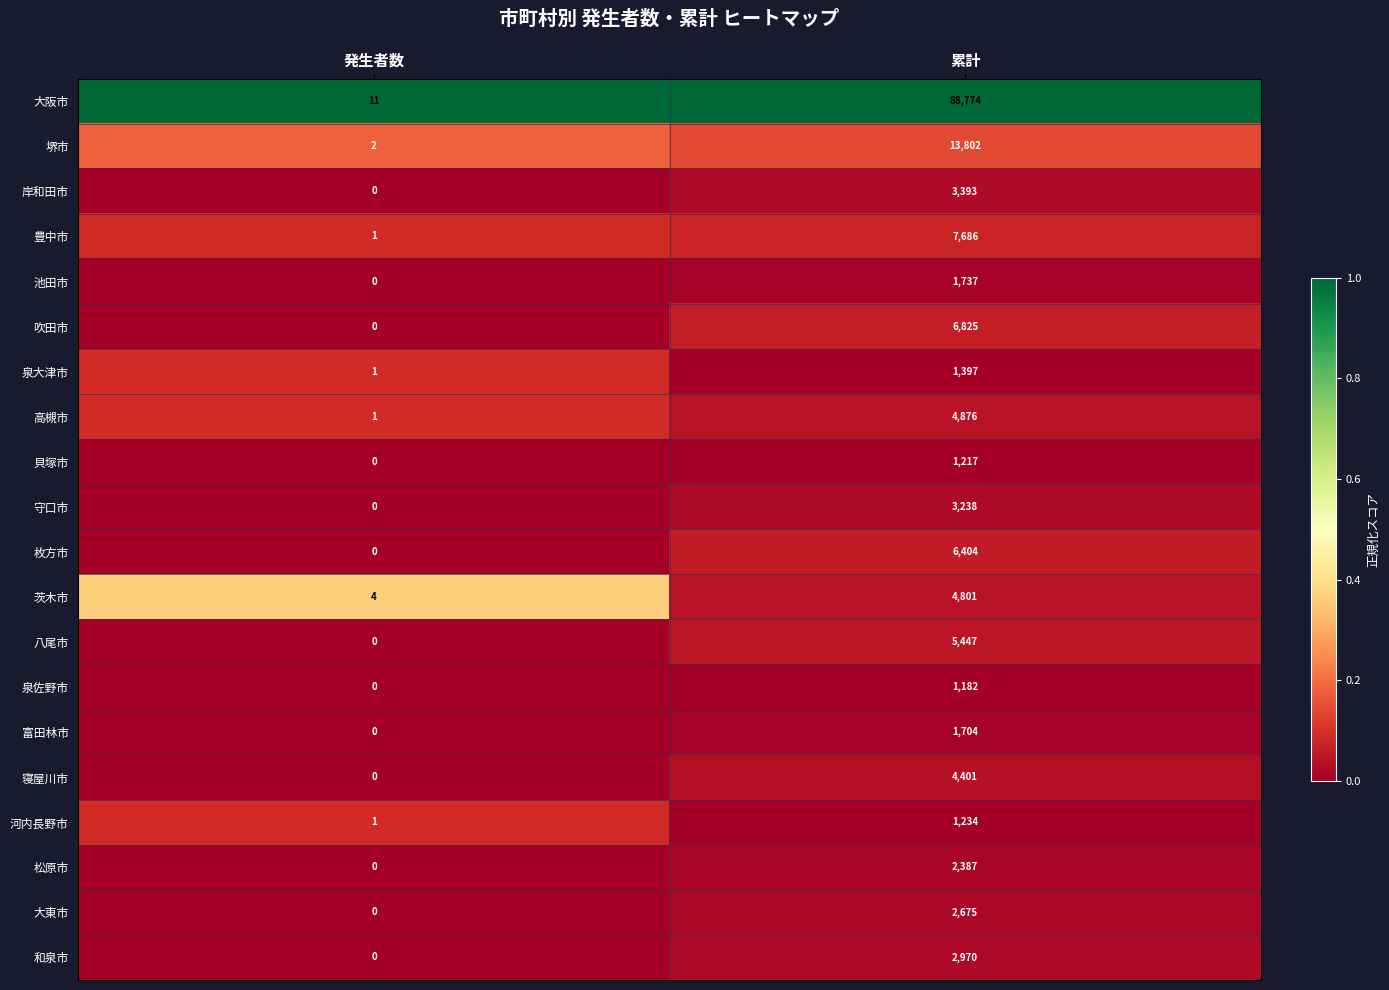

How many data points does each series have?

2